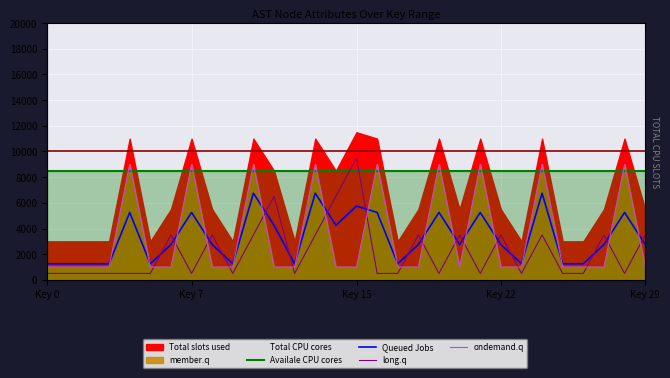

Rank the categories by Availale CPU cores value from highest to lowest.

Key 0, Key 7, Key 15, Key 22, Key 29, 5, 6, 7, 8, 9, 10, 11, 12, 13, 14, 15, 16, 17, 18, 19, 20, 21, 22, 23, 24, 25, 26, 27, 28, 29